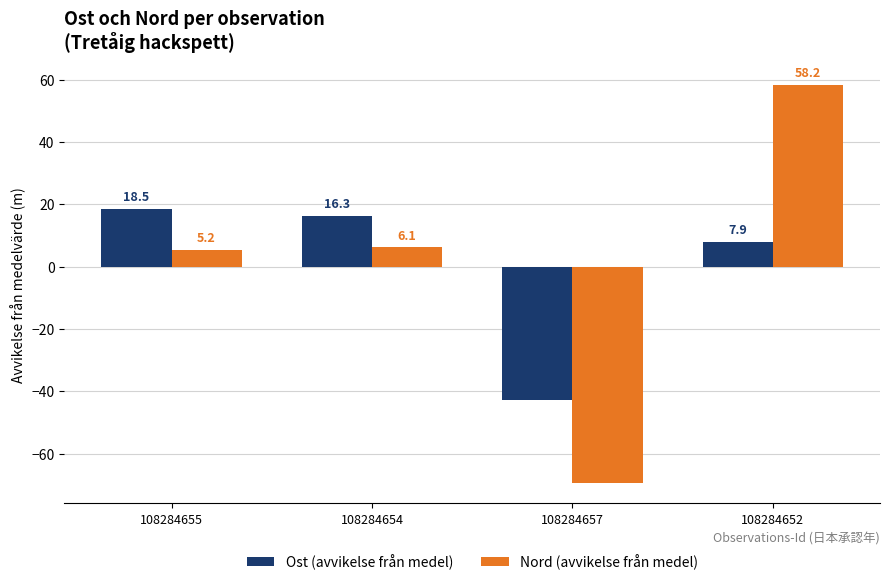

How many positive values does the Nord (avvikelse från medel) series have?

3